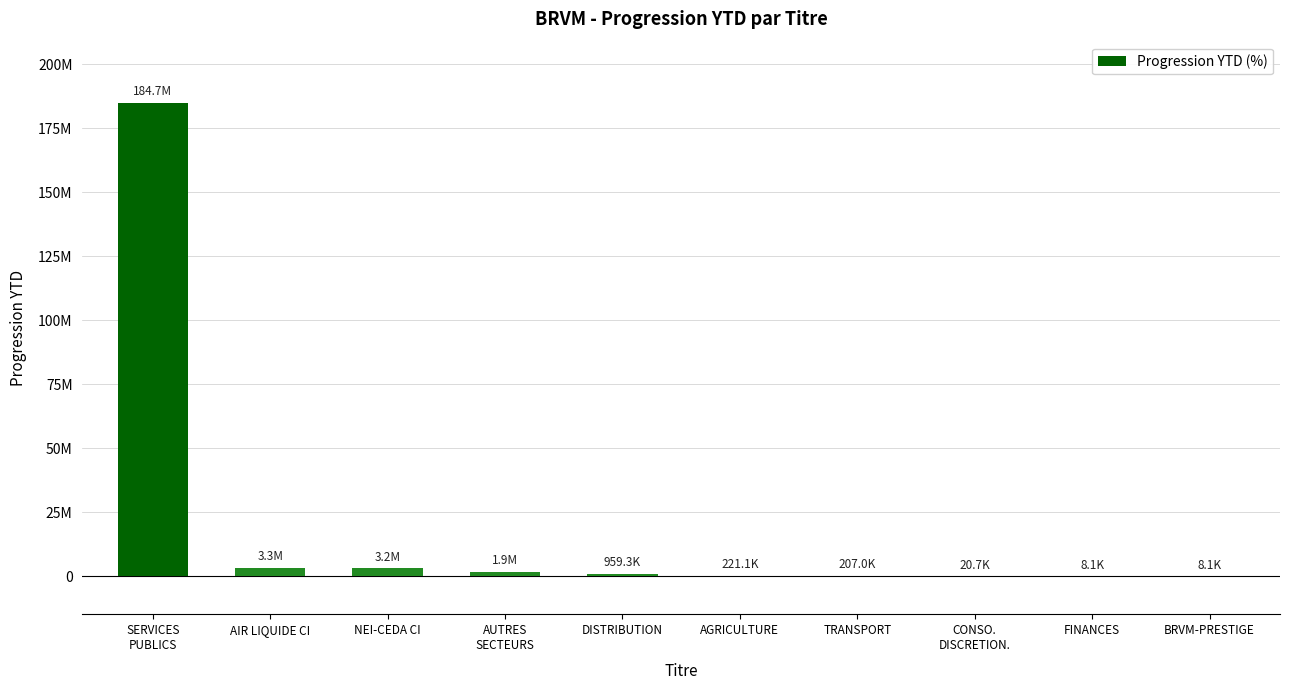

Are the bars horizontal?

No